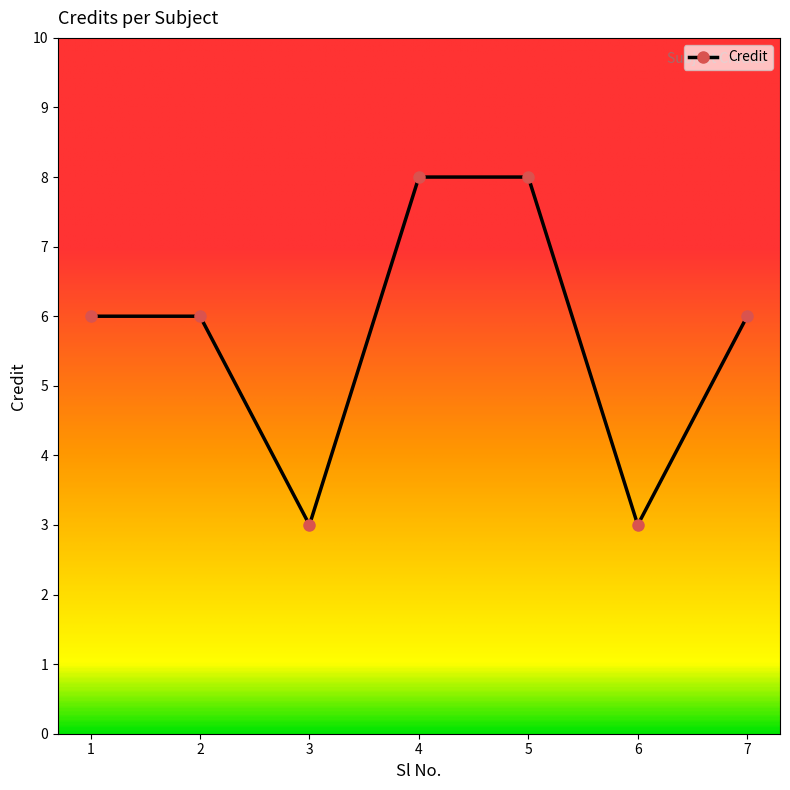

What is the smallest value displayed?

3